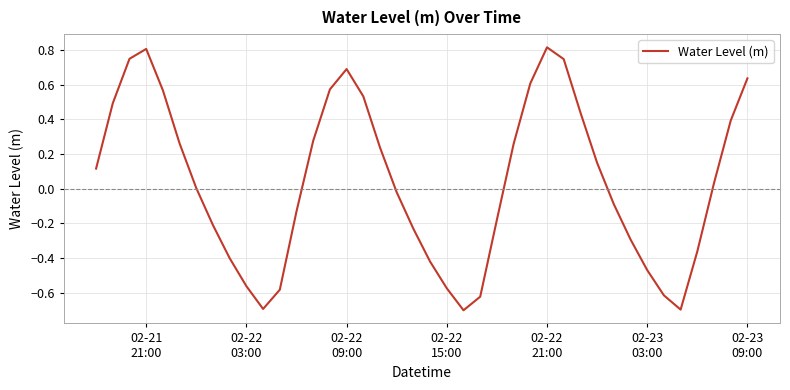

What is the greatest value displayed?

0.8